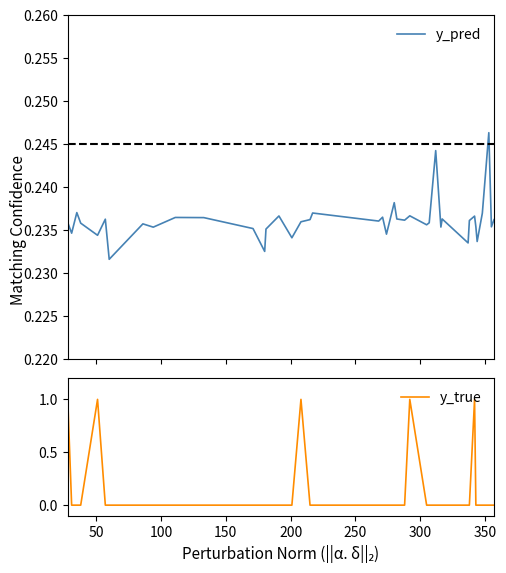

What is the average value of the y_true series?

0.1